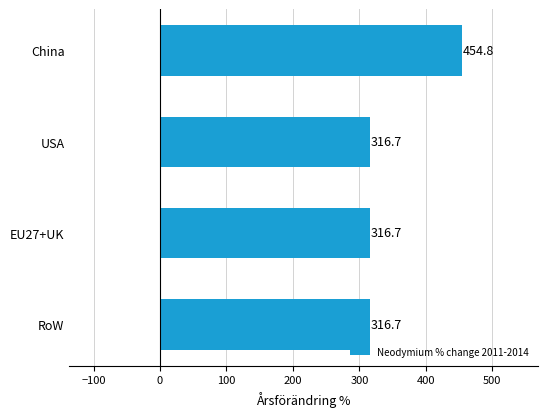

What is the minimum value shown in the chart?

316.7